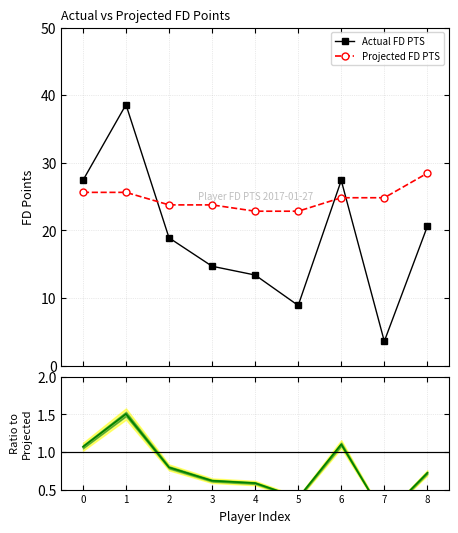

Which series has the largest total across all categories?

Projected FD PTS